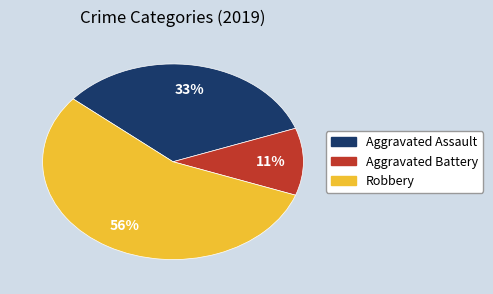

To the nearest percent, what percentage of the pie is Aggravated Battery?

11%